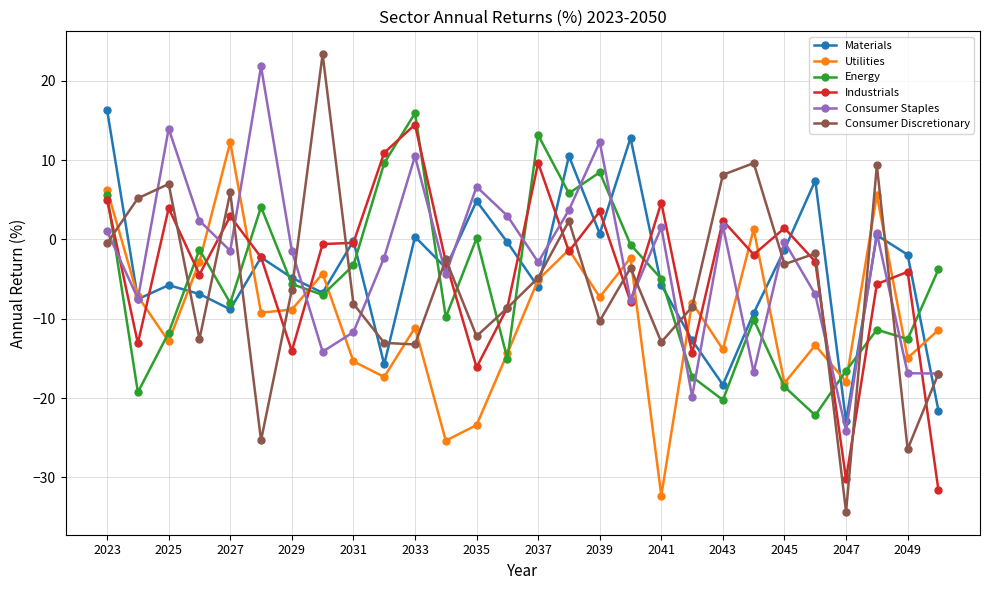

What is the difference between the maximum and minimum values in the Industrials series?

46.1